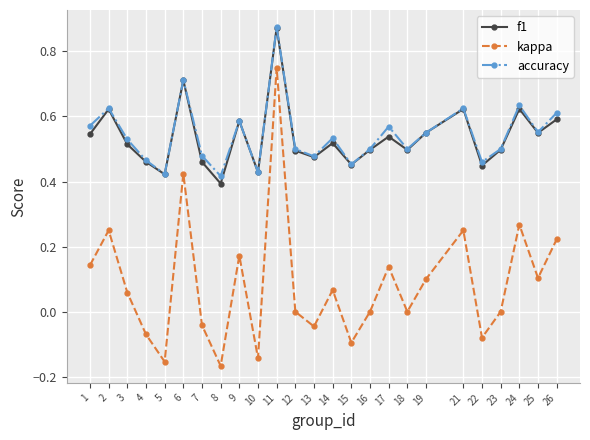

What is the sum of the f1 values at 2 and 3?

1.1